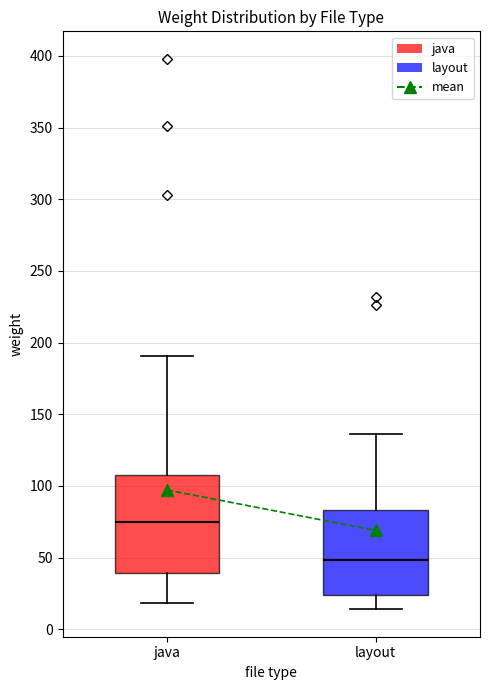

Where is the lower edge of the box for java on the y-axis? The values are not printed on the chart, so give them approximately, as read against the axis.

40